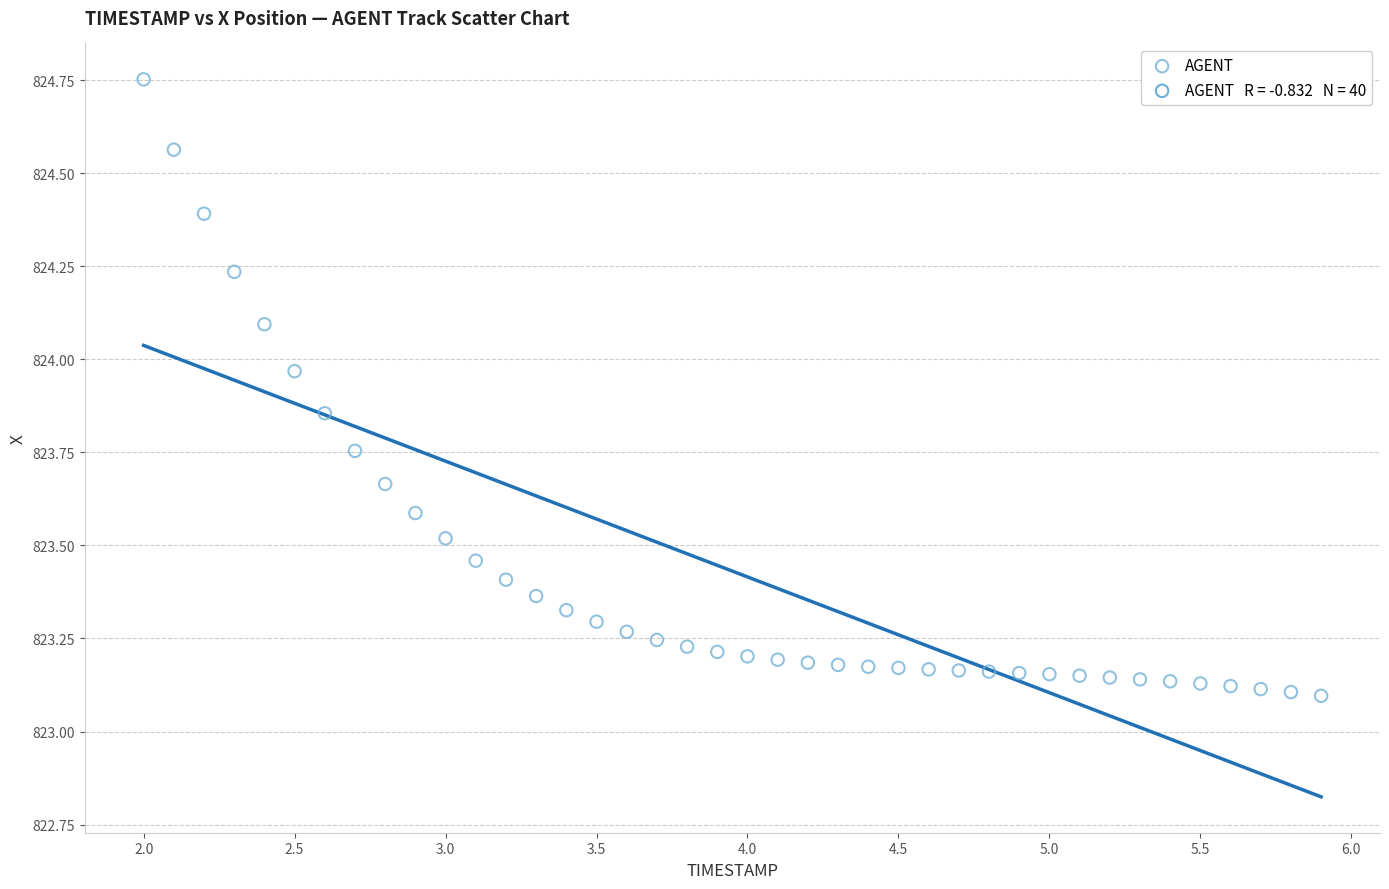

What is the range of Y values (max minus min)?

1.7